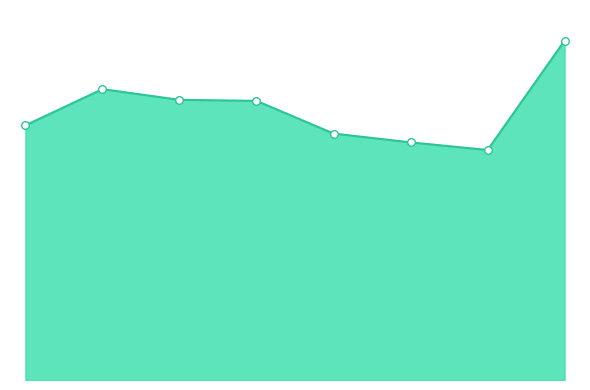

Does the chart have visible grid lines?

No